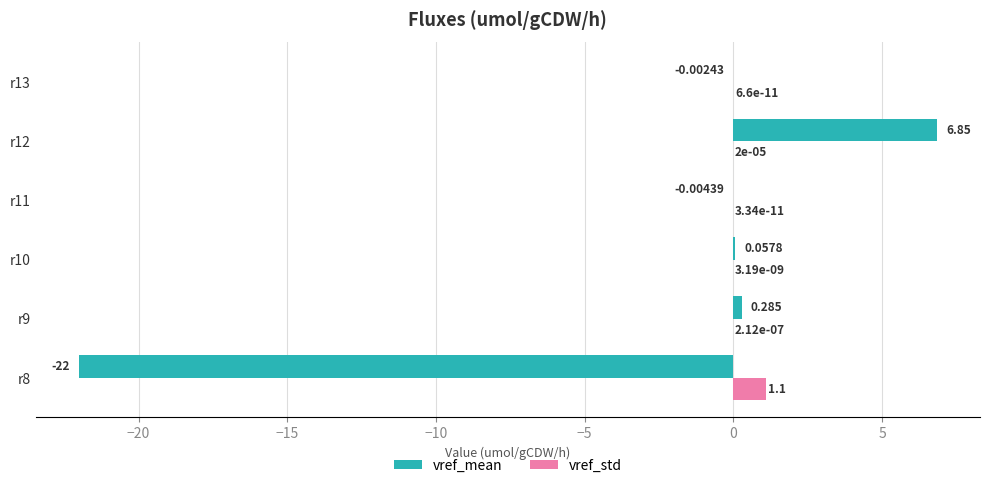

How many categories are shown in the chart?

6